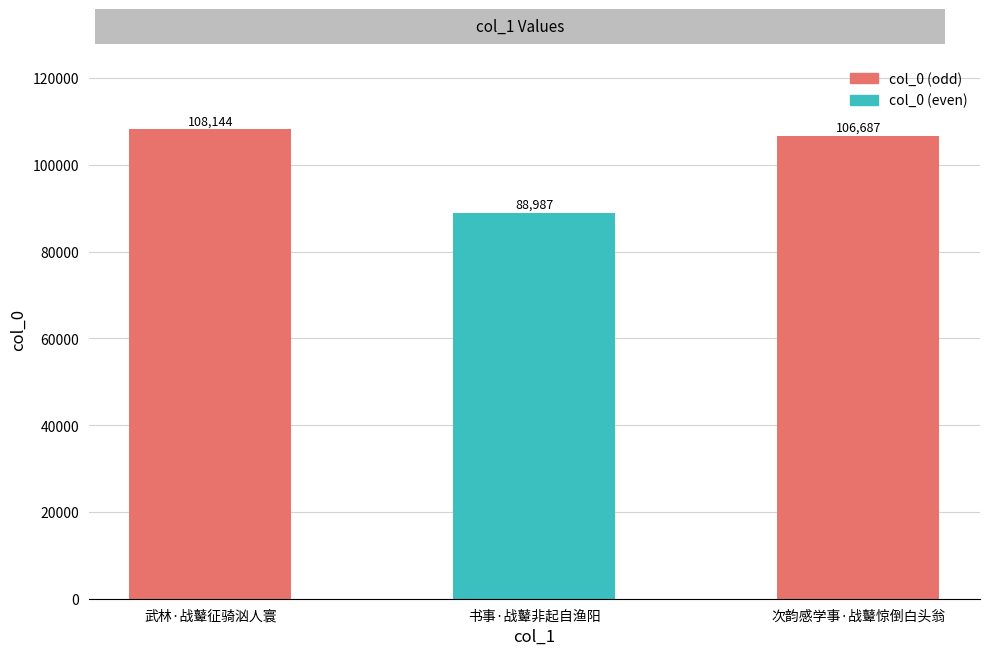

The value at 次韵感学事·战鼙惊倒白头翁 is 106687. True or false?

True